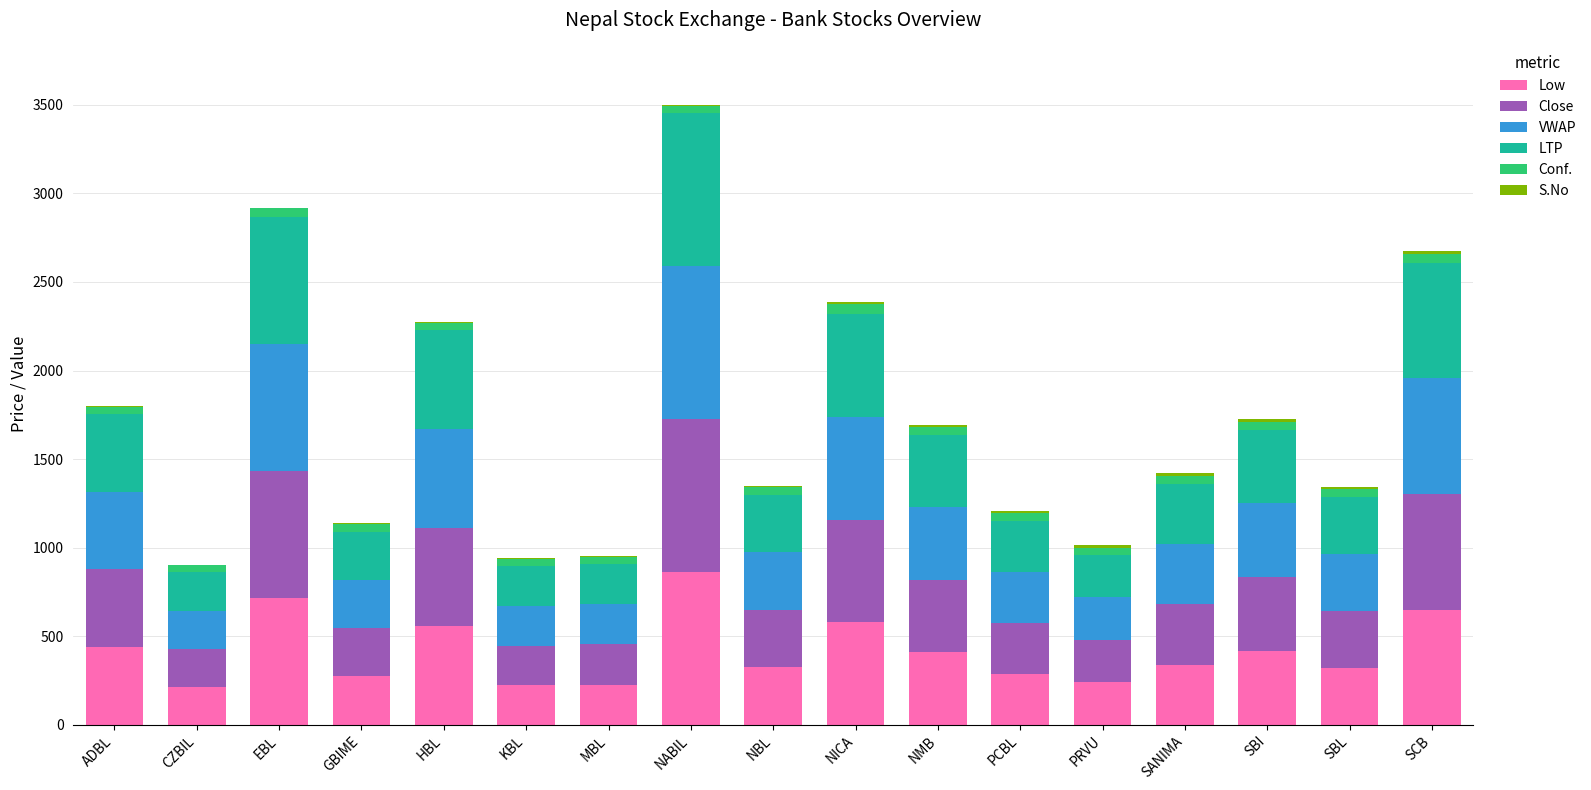

Count the number of categories in the chart.

17